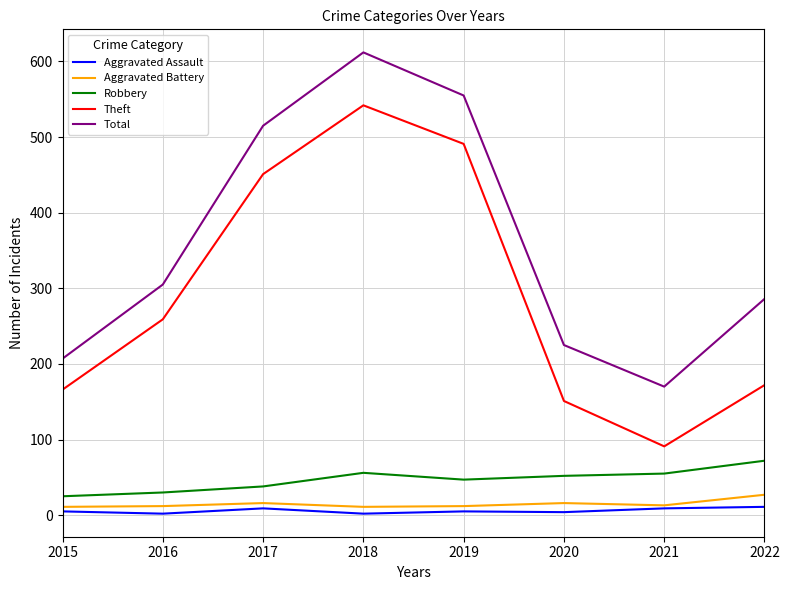

Which series changed the most between 2017 and 2018?

Total